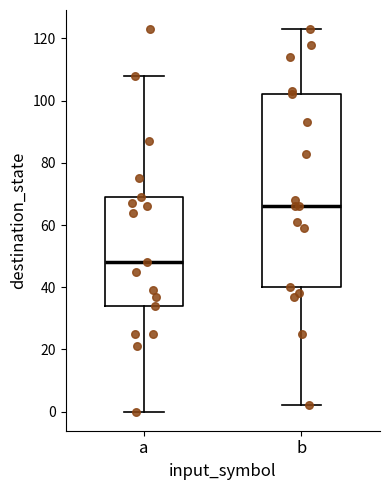

Which box has the lowest median line?

a